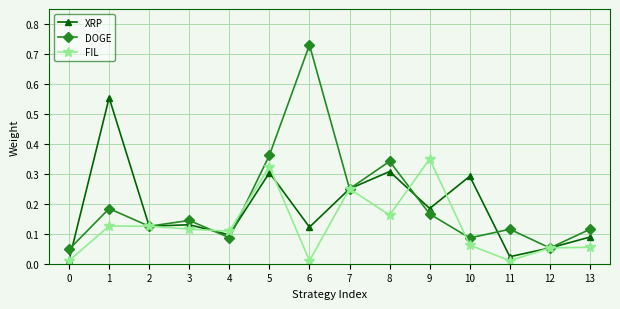

Which series changed the most between 4 and 12?

FIL